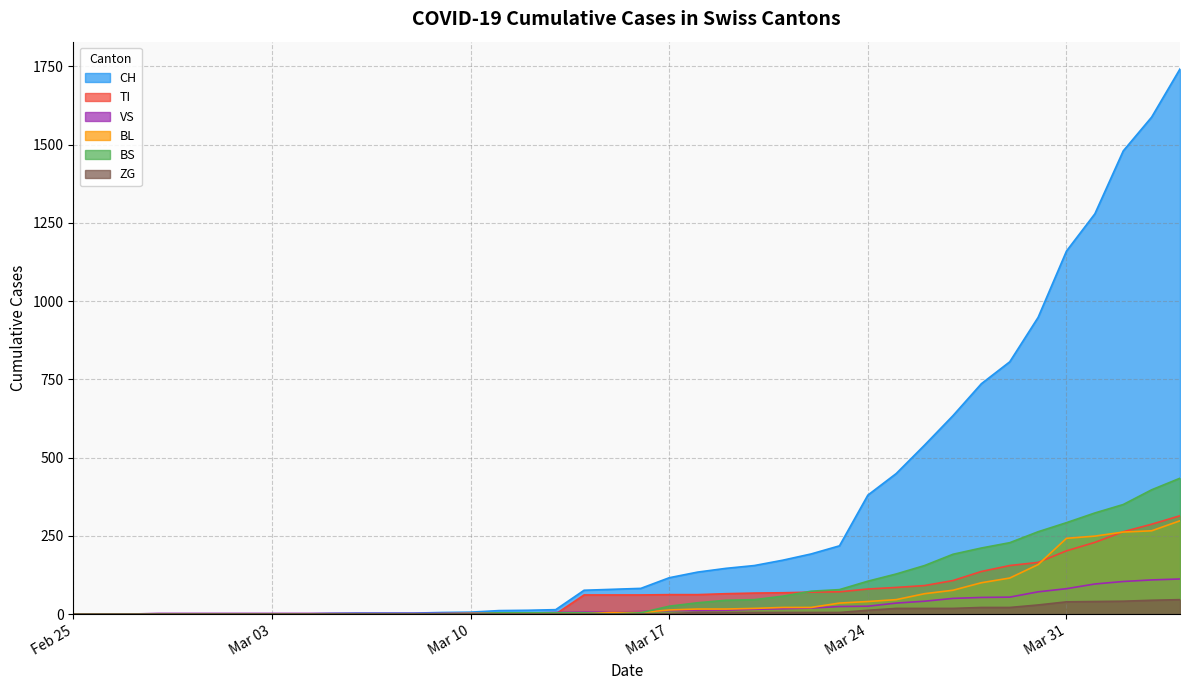

What is the difference between the highest and lowest values at 2020-03-29?

785